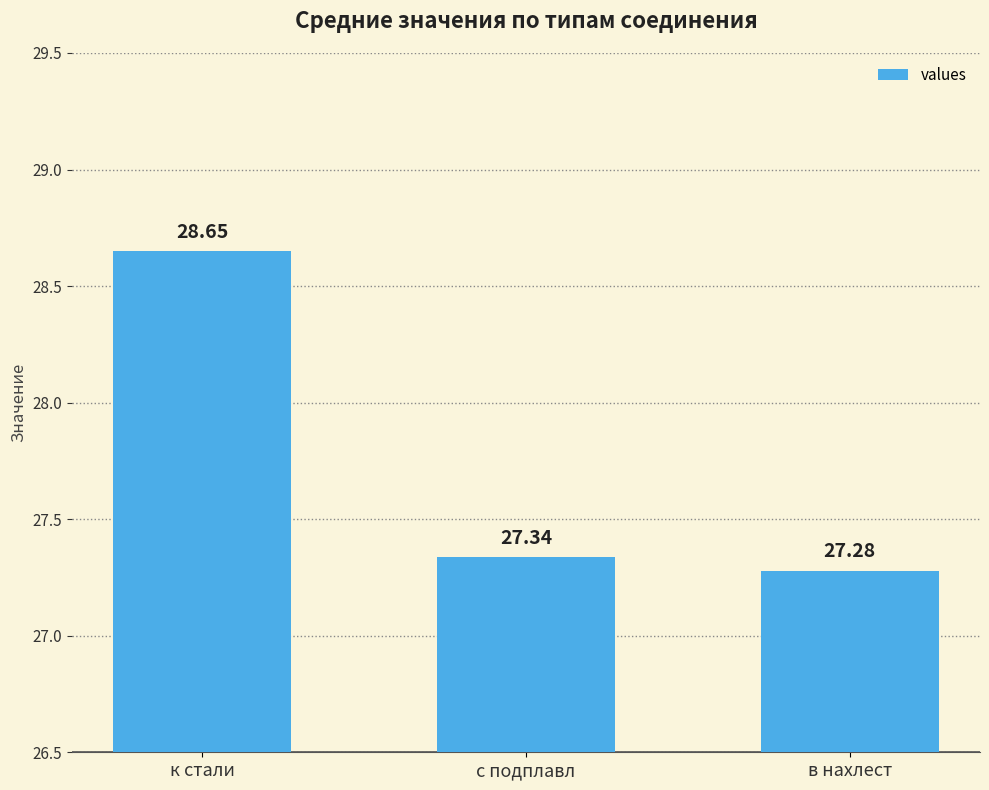

What is the label of the 1st bar from the left?

к стали